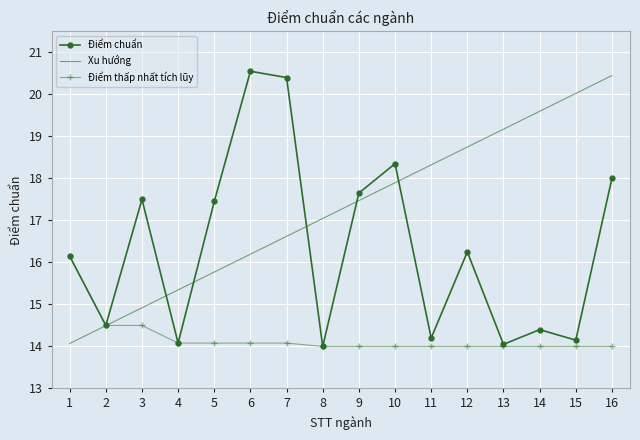

Which series has the largest total across all categories?

Xu hướng